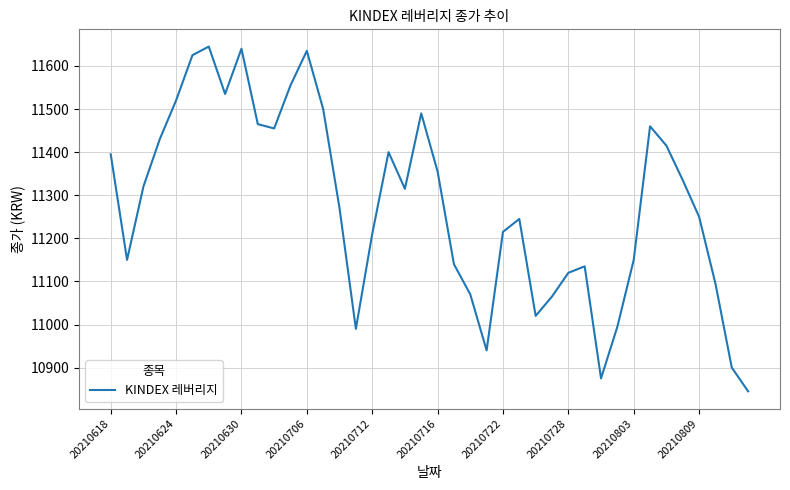

What is the difference between the maximum and minimum values?

800